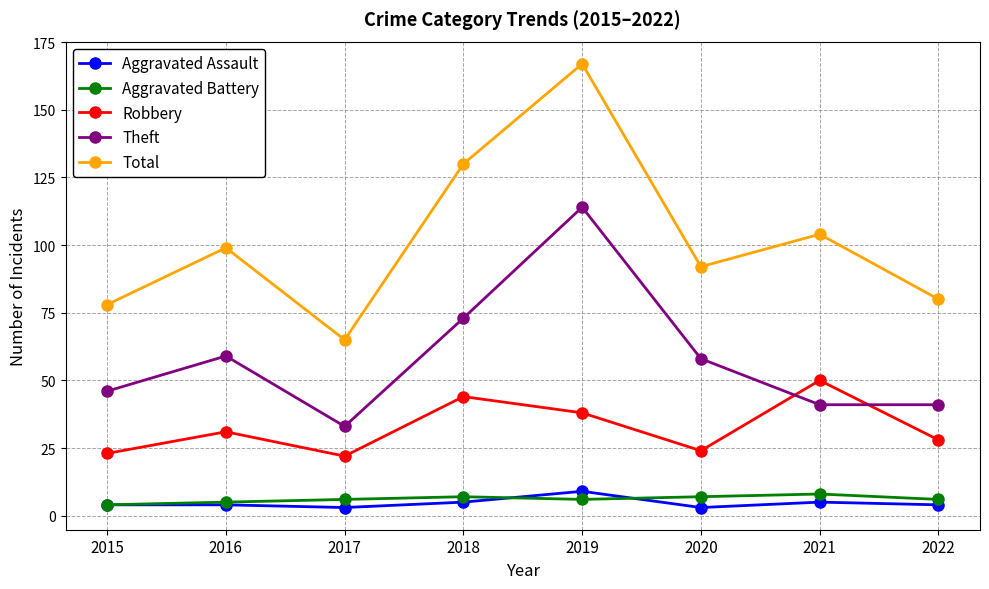

Which category has the highest value in the Theft series?

2019